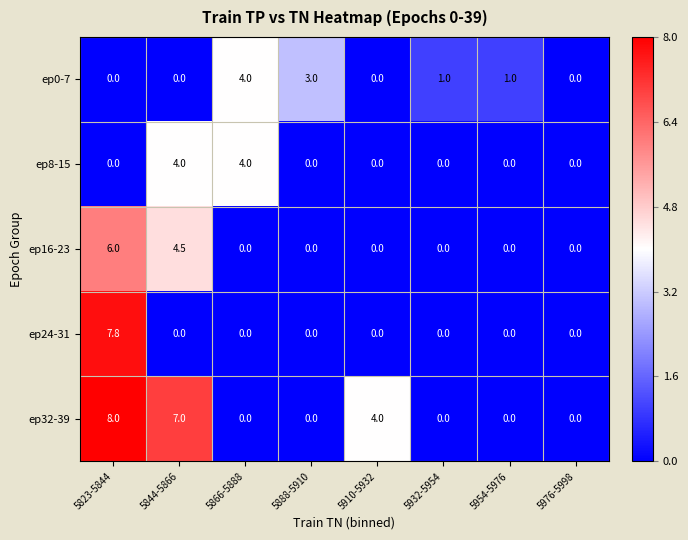

The value of ep16-23 at 5954-5976 is -2.9. True or false?

False